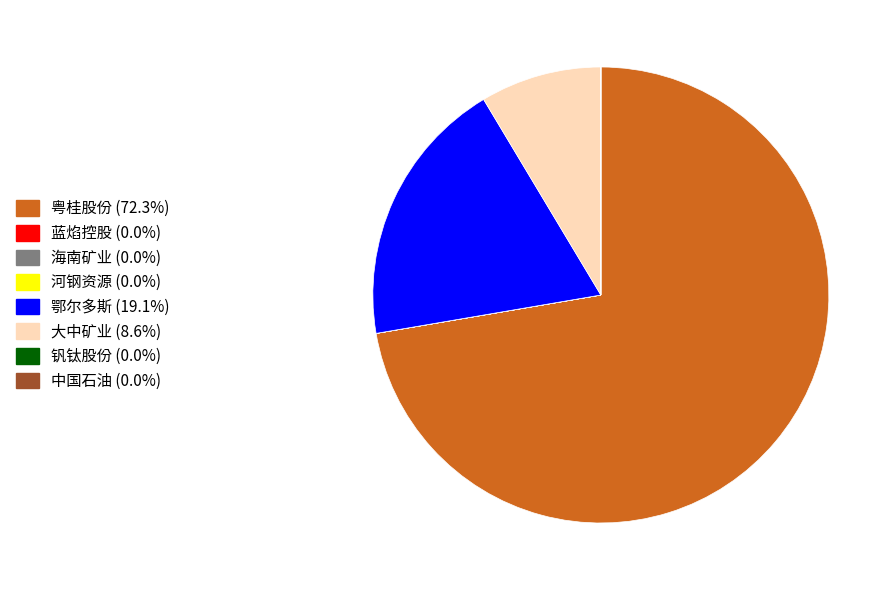

Which slice is the largest?

粤桂股份